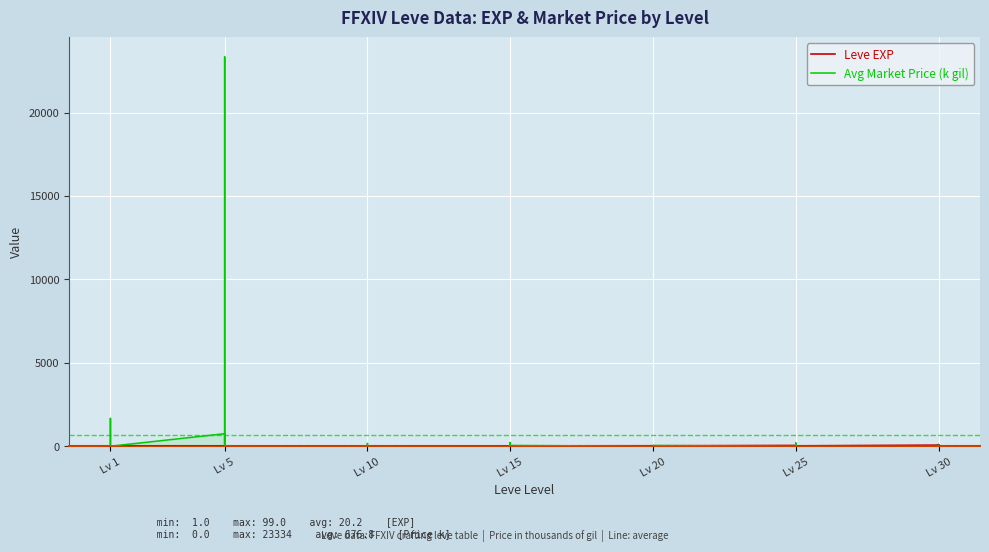

What is the value of the Leve EXP point at the 18th from the left?

6.0